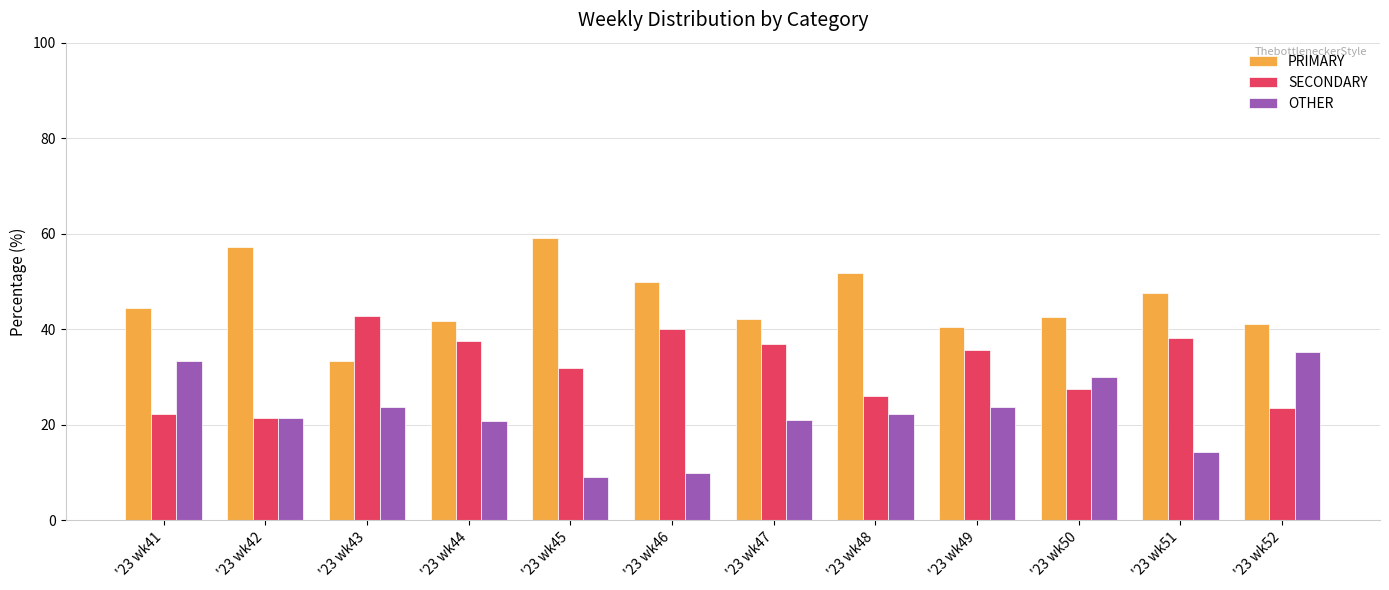

What value does the SECONDARY series have at '23 wk43?

42.9